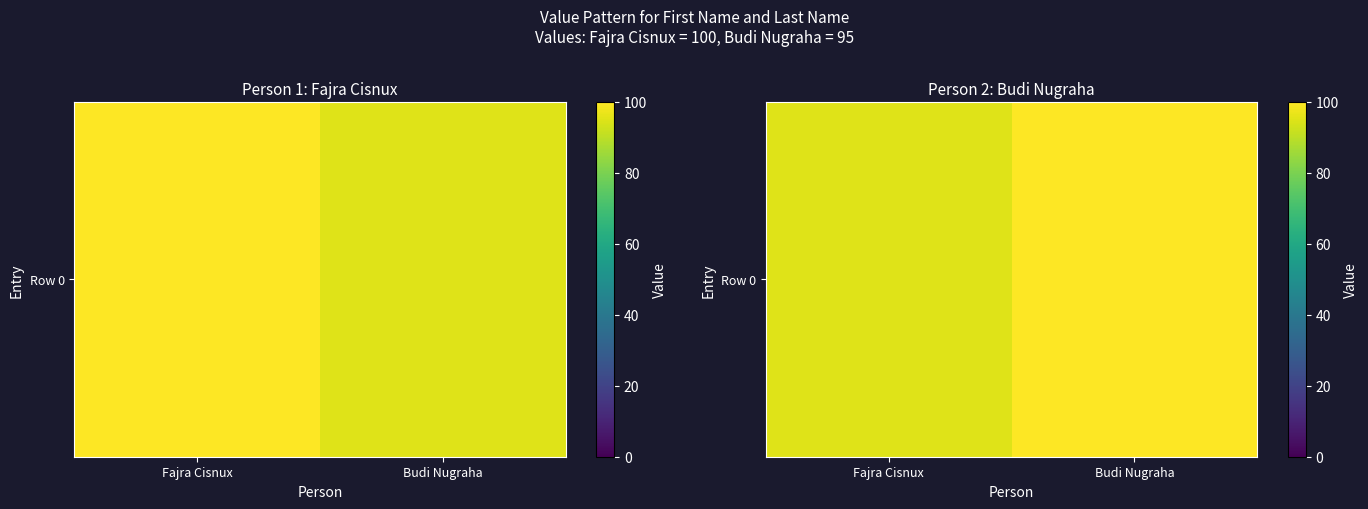

List the labels in order of value, largest first.

Budi Nugraha, Fajra Cisnux